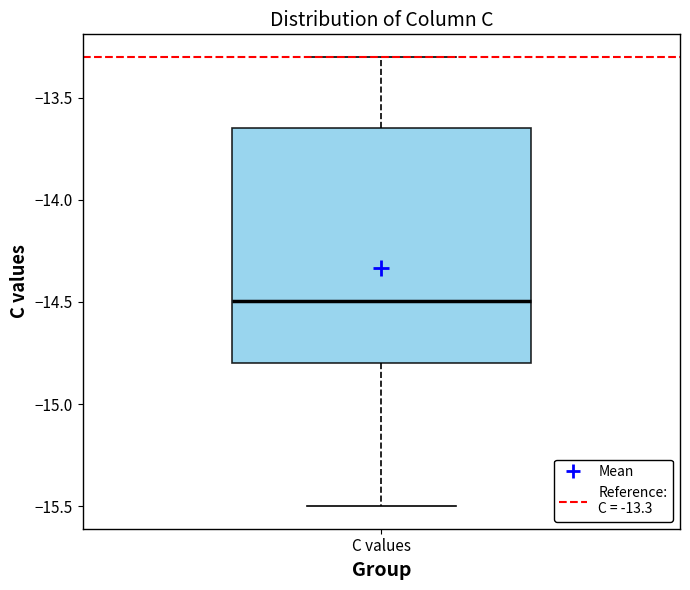

Transcribe this box plot: give where the median line is, the range the box spans, and where the two whiskers end, as read against the y-axis. The values are not printed on the chart, so give them approximately, as read against the axis.

median -14.50, box -14.80 to -13.65, whiskers -15.50 to -13.30